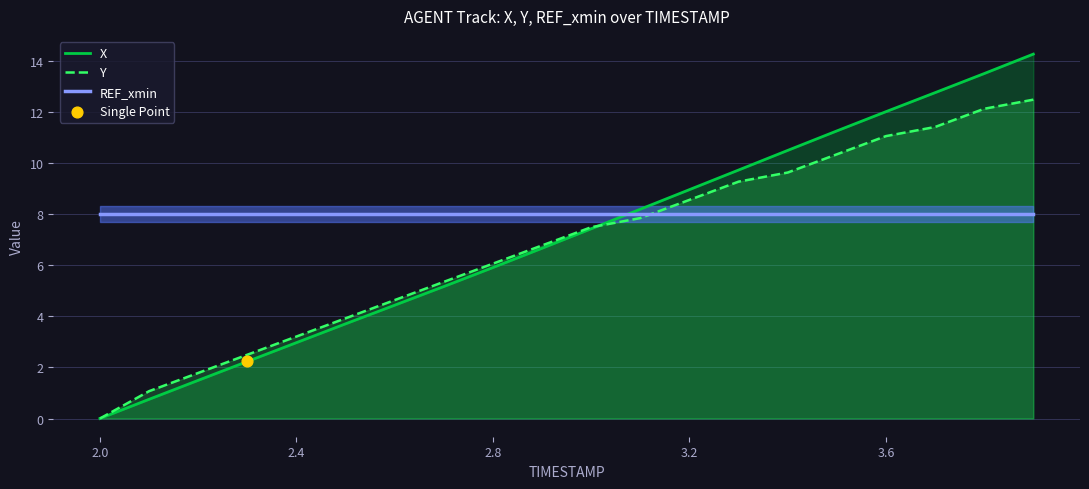

Which series contains the highest Y value?

X